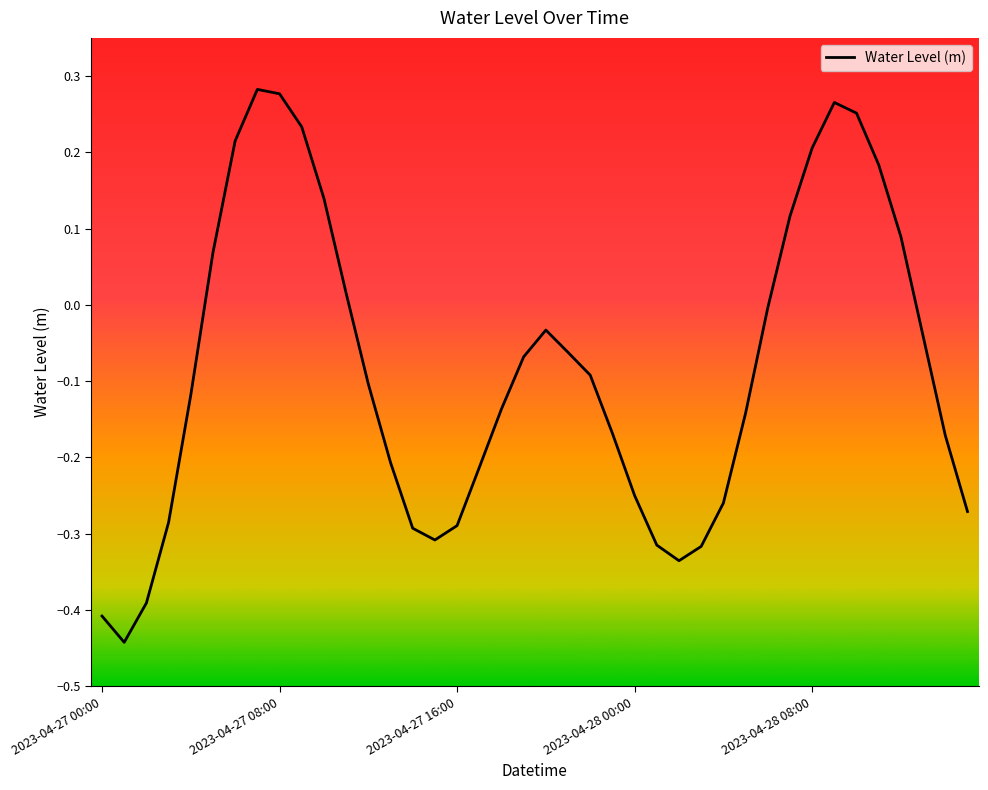

Does the chart display data point markers on the line(s)?

No